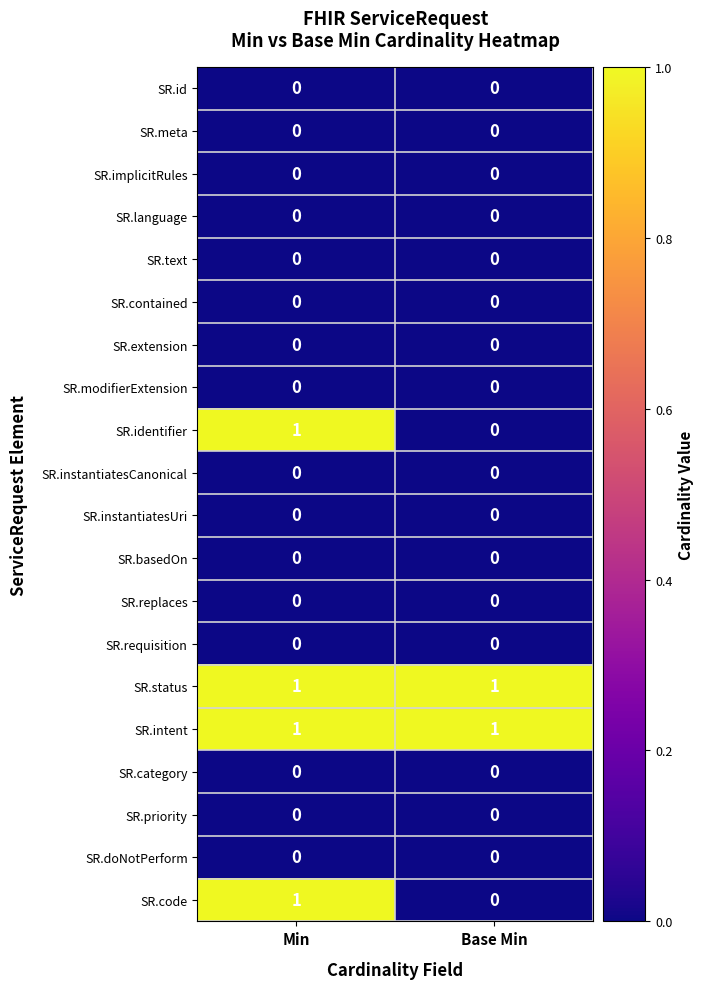

What is the total value across all series at Min?

4